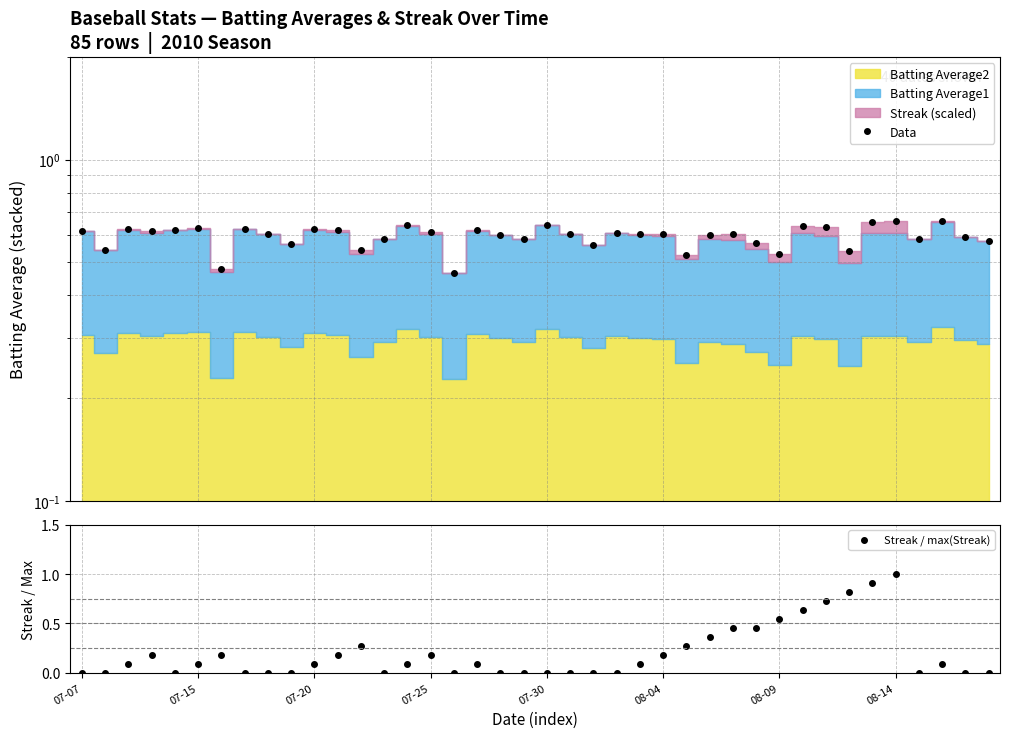

Which series has the largest range (max minus min)?

Streak / max(Streak)